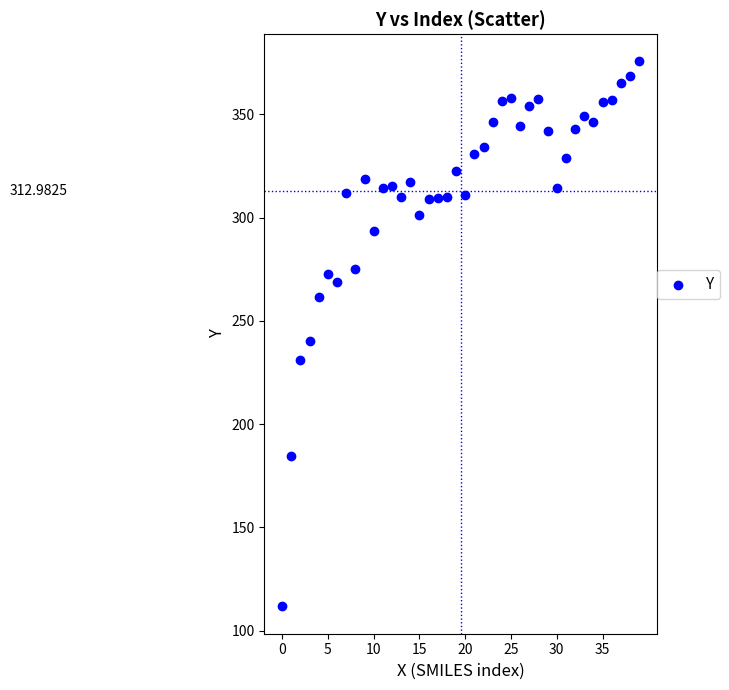

What is the range of Y values (max minus min)?

264.0